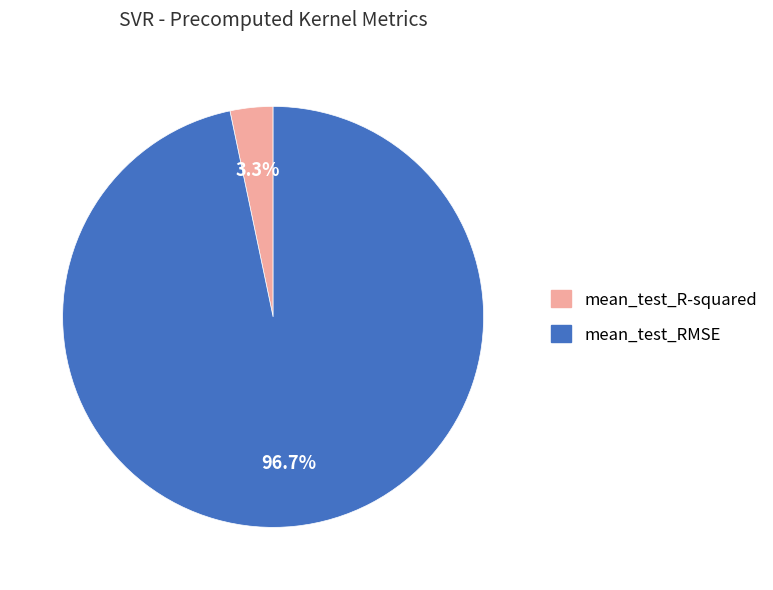

Count the number of slices in the pie.

2